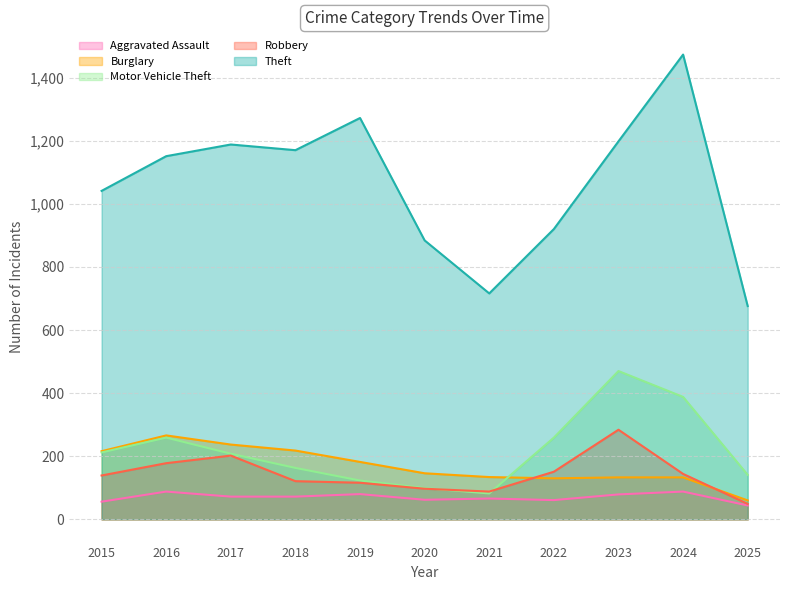

At which label does Burglary reach its minimum?

2025